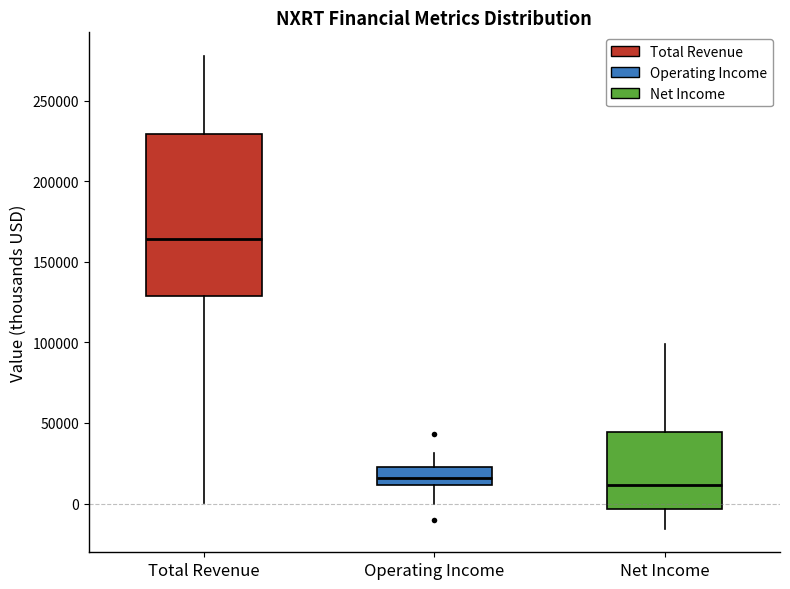

Where is the upper edge of the box for Net Income on the y-axis? The values are not printed on the chart, so give them approximately, as read against the axis.

45000